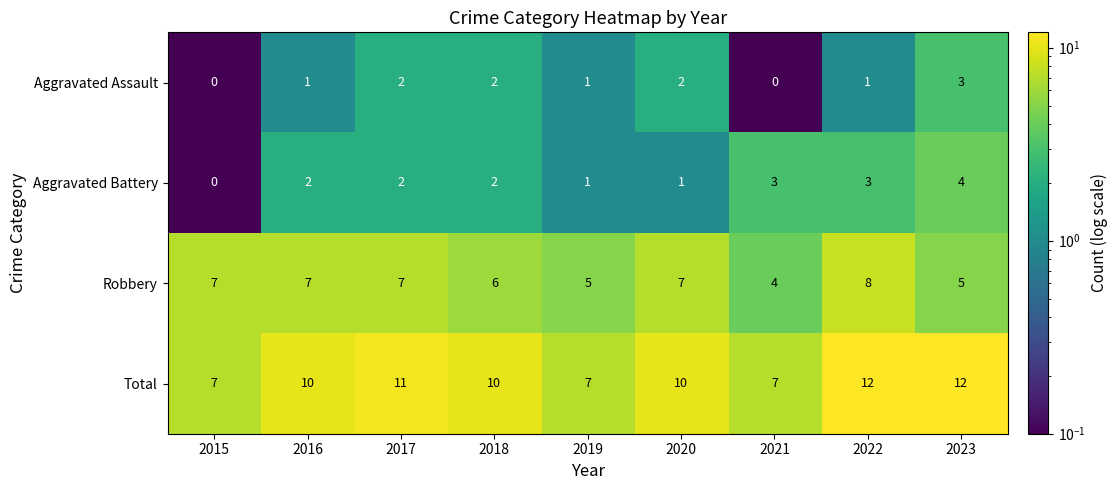

Which series has the largest total across all categories?

Total